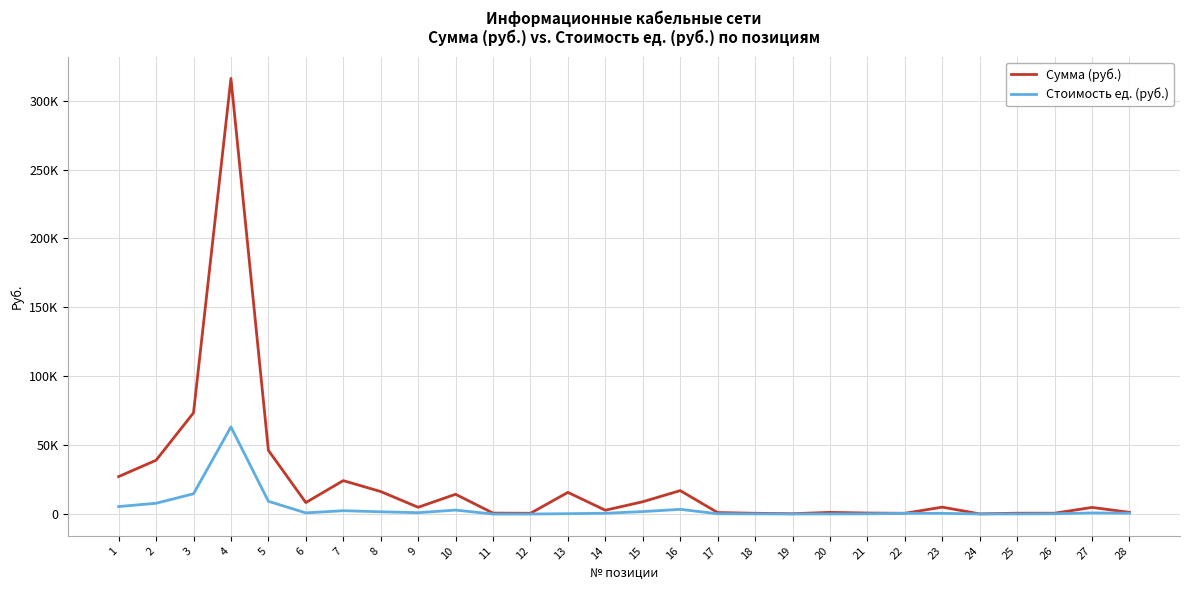

List the labels in order of Сумма (руб.) value, largest first.

4, 3, 5, 2, 1, 7, 16, 8, 13, 10, 15, 6, 23, 9, 27, 14, 28, 20, 17, 21, 11, 25, 26, 12, 18, 22, 19, 24